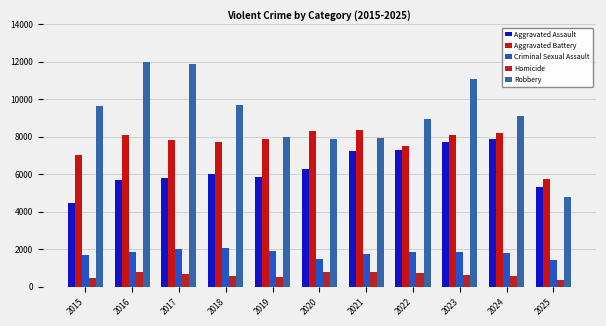

The Robbery series shows 9116 at 2024. True or false?

True